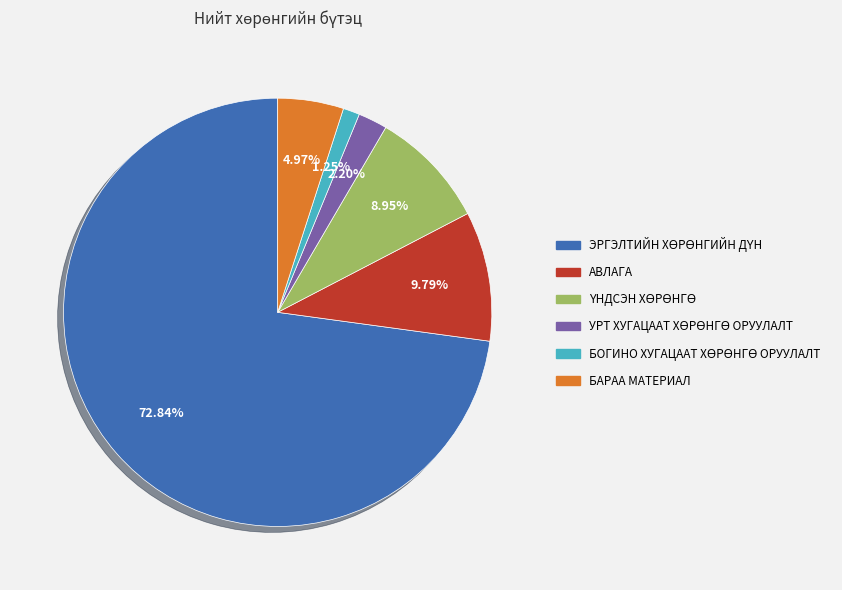

Is there a majority slice in this chart?

Yes